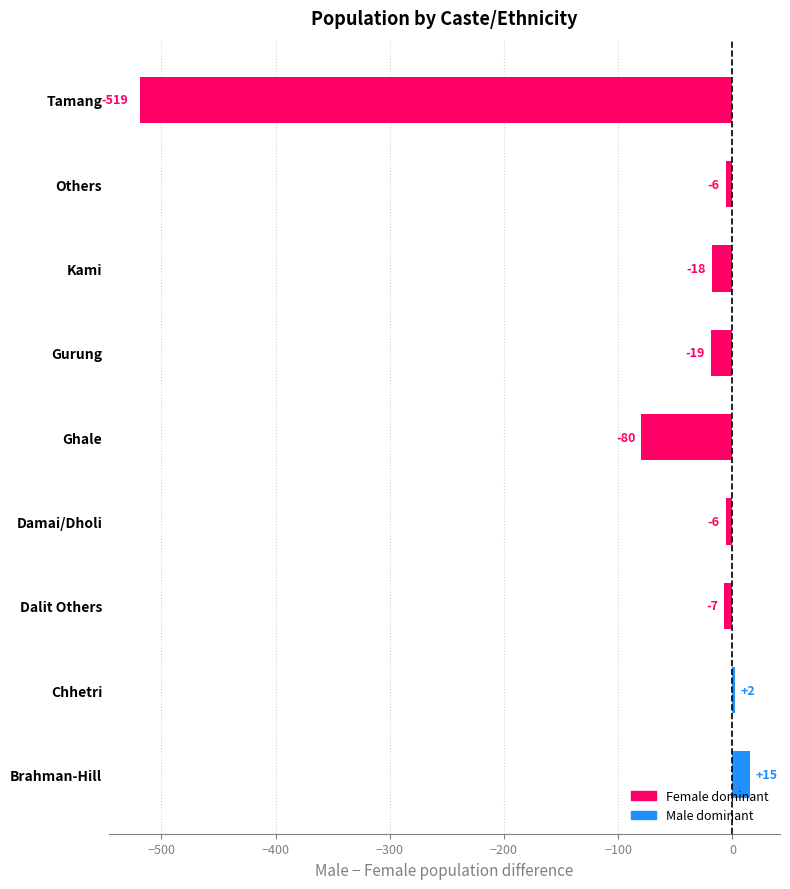

Where is the data nearest to the value -252?

Ghale